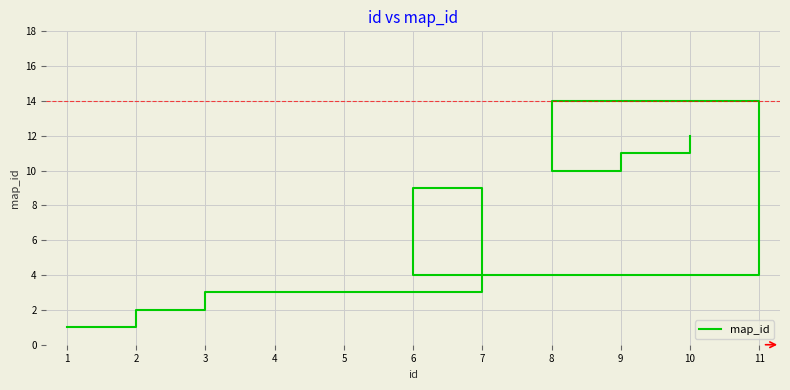

What is the change in value from 1 to 7?

+8